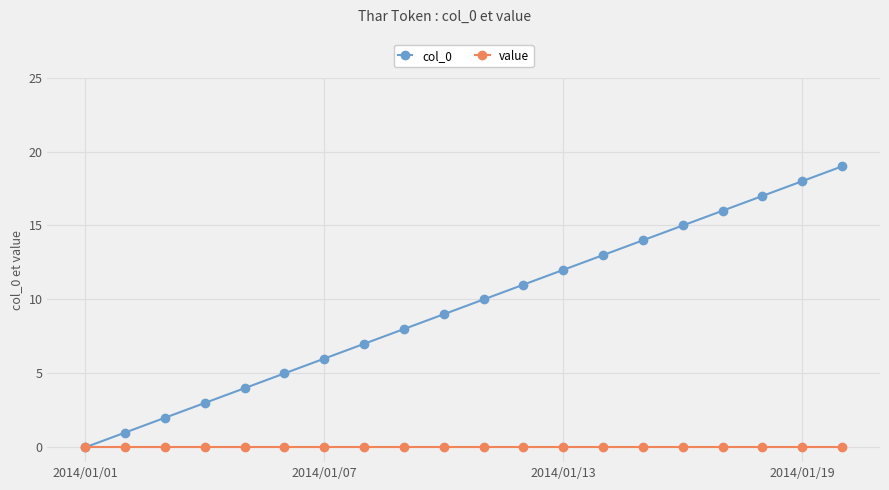

Which series has the largest total across all categories?

col_0